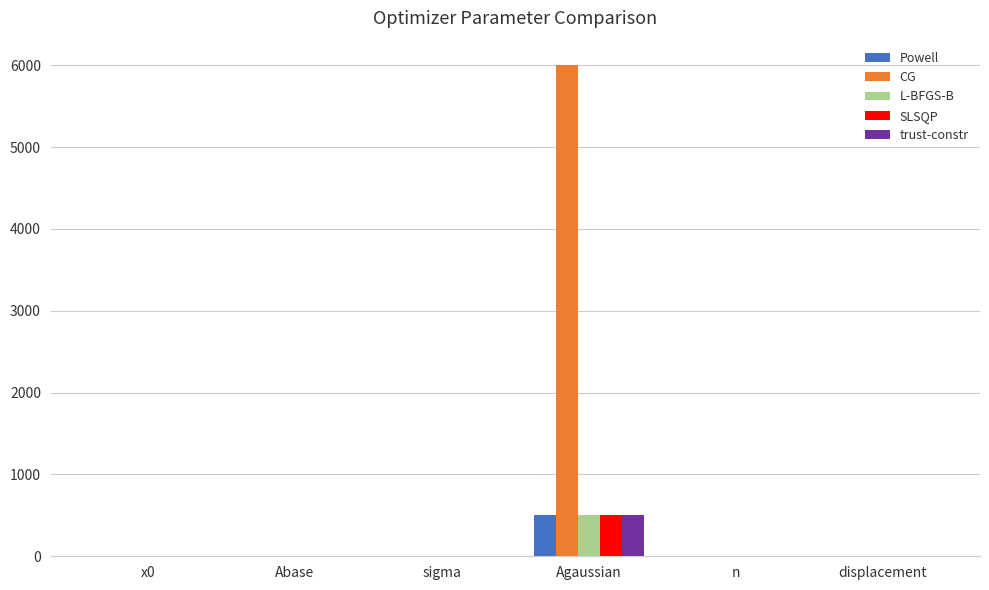

The value of Powell at x0 is 0.0. True or false?

True